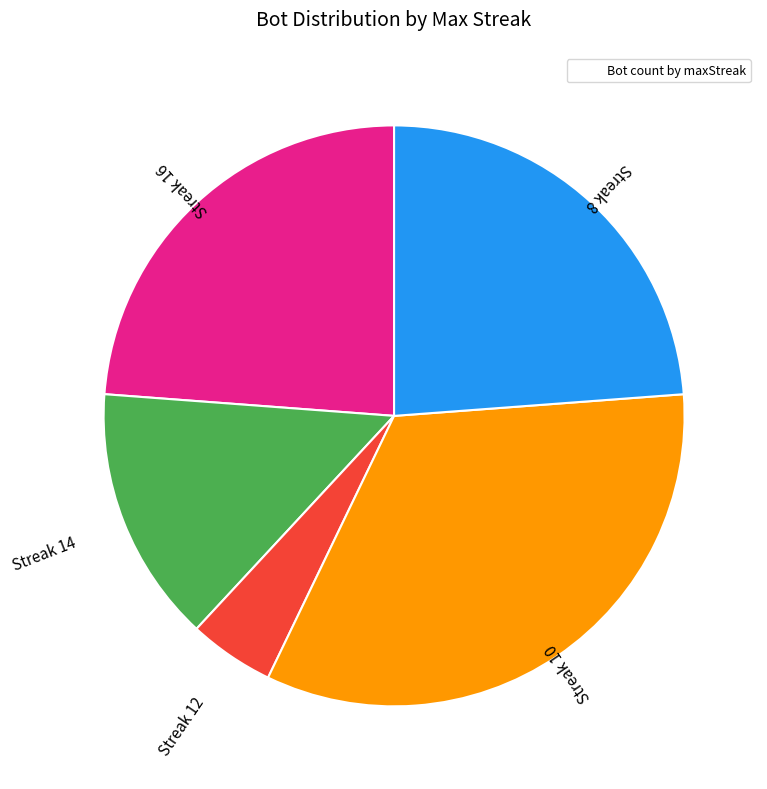

Is there a majority slice in this chart?

No